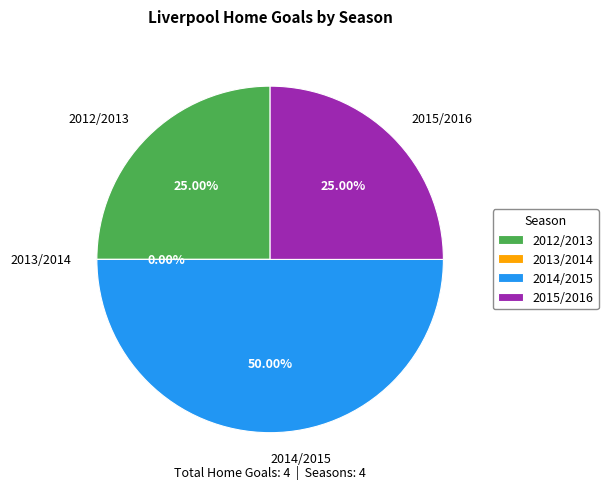

Which slice is the smallest?

2013/2014